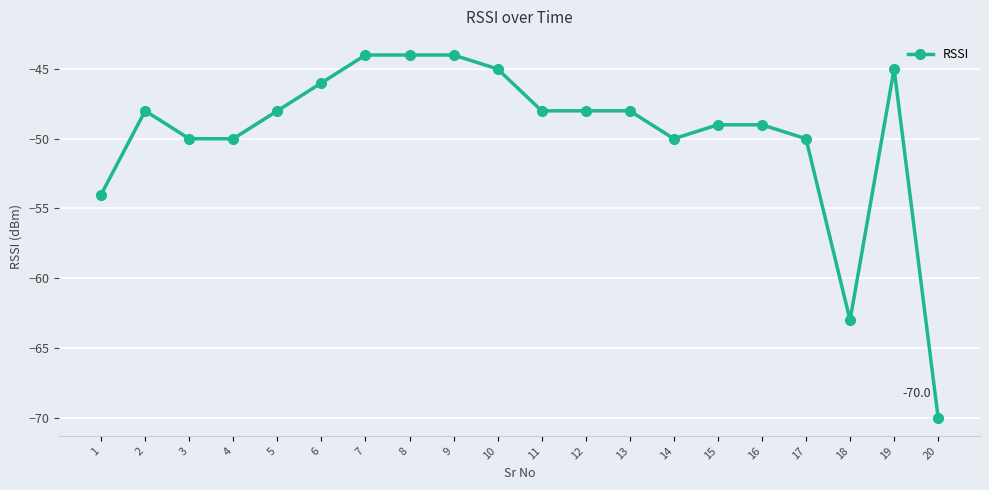

At which category does the data reach its first local peak?

2